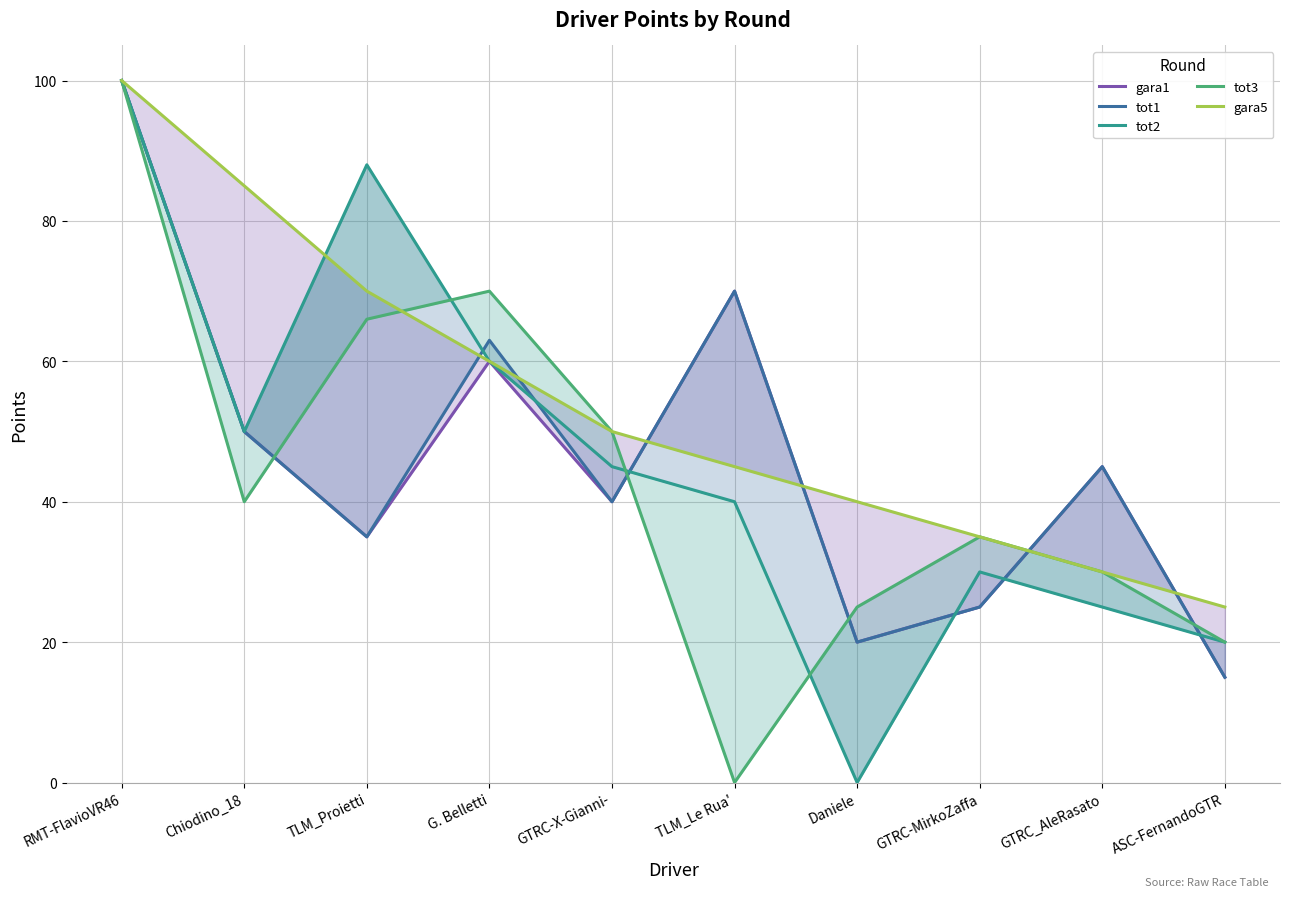

True or false: gara5 has more than 1 interior local peaks.

False